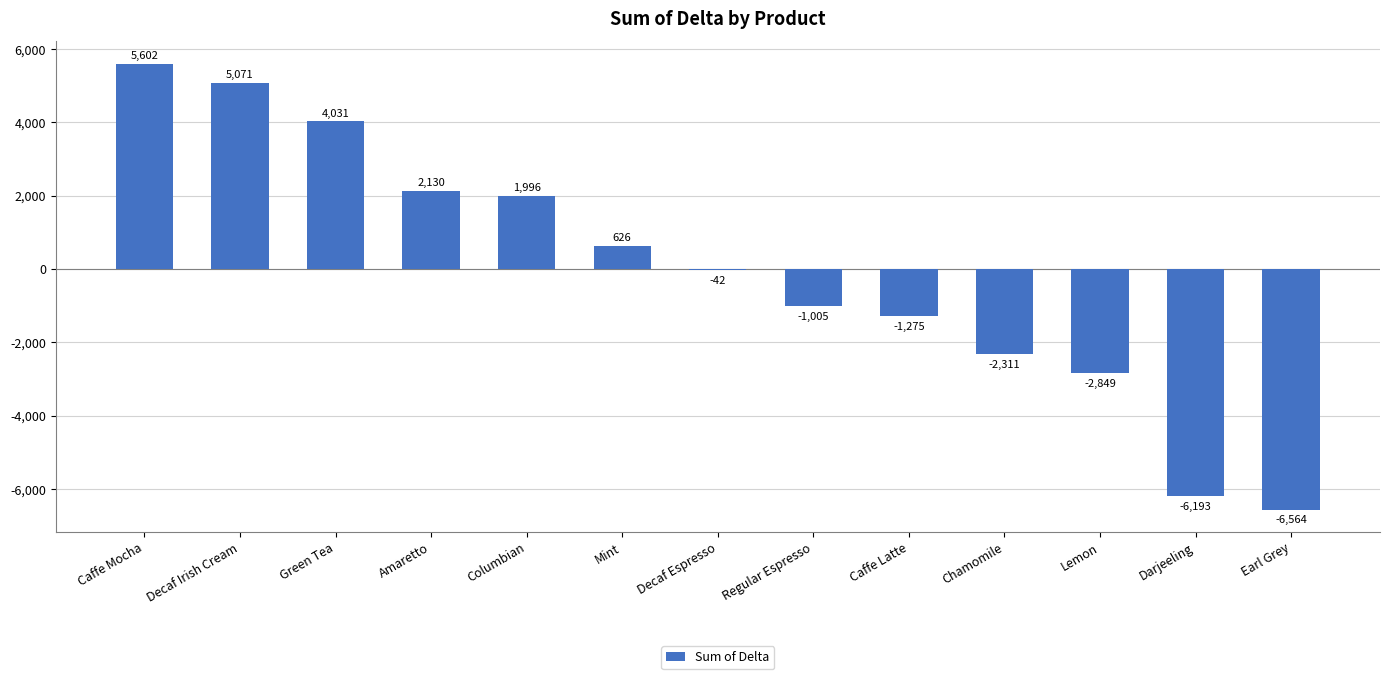

Does the chart contain any negative values?

Yes